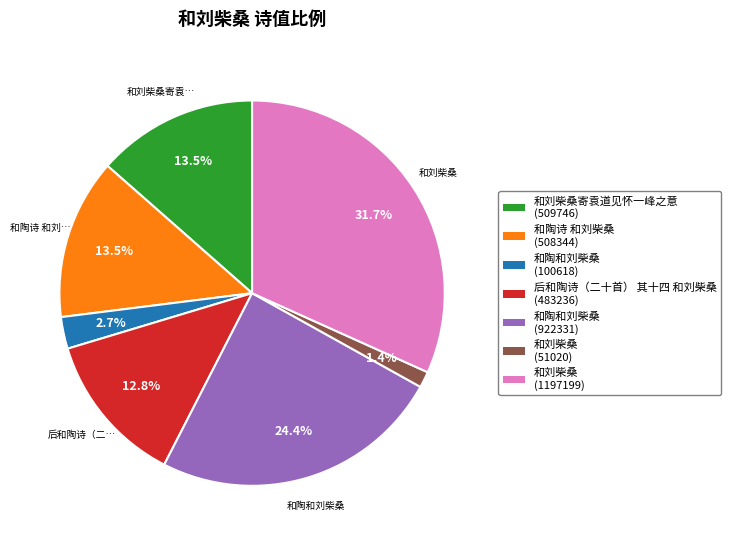

How many slices are in this pie chart?

7